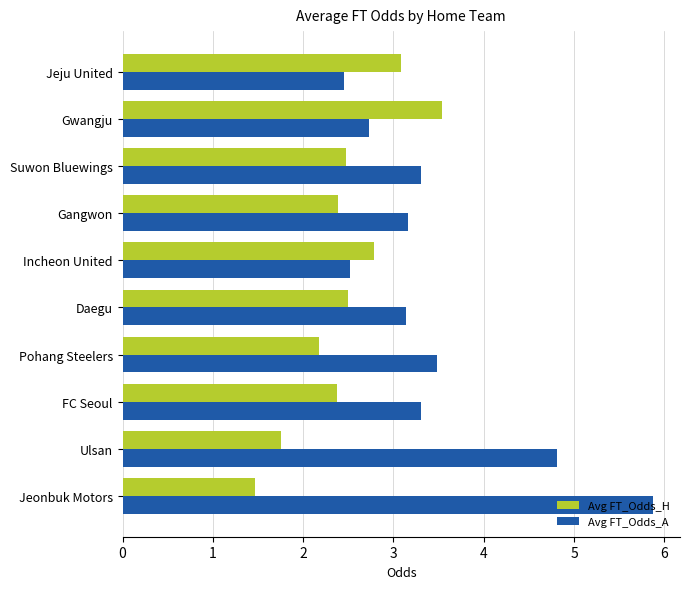

At which category is the sum across all series the highest?

Jeonbuk Motors